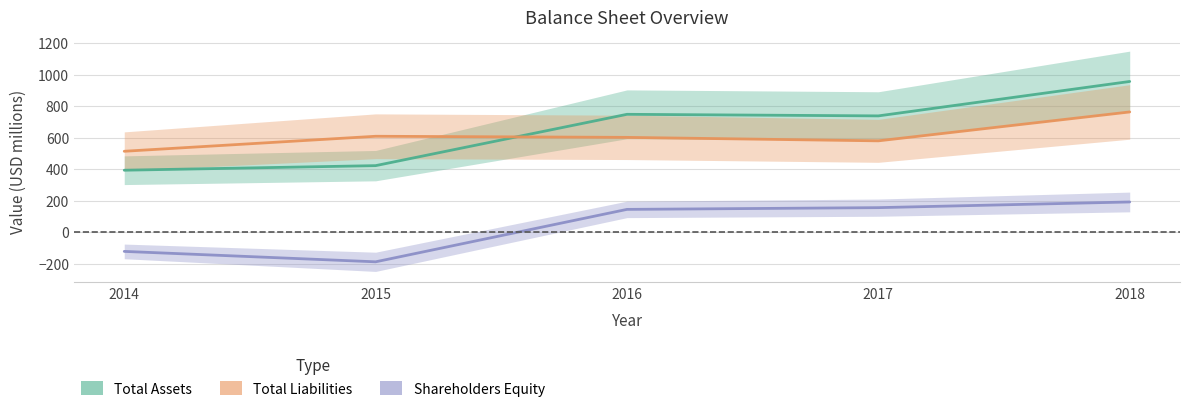

What is the average value of the Total Assets series?

652